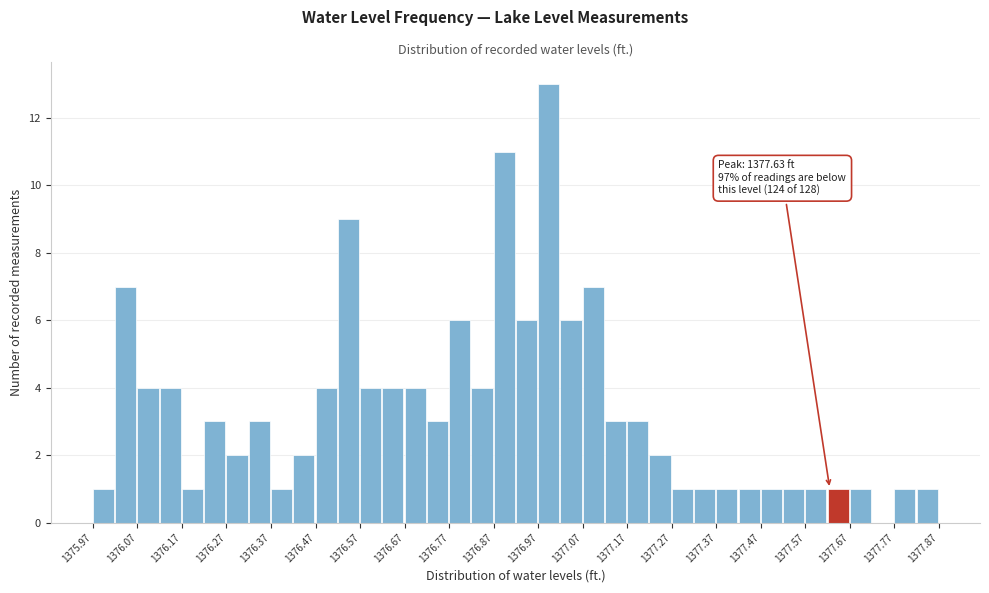

Over which range of the x-axis is the bar tallest?

1376.975 to 1377.025